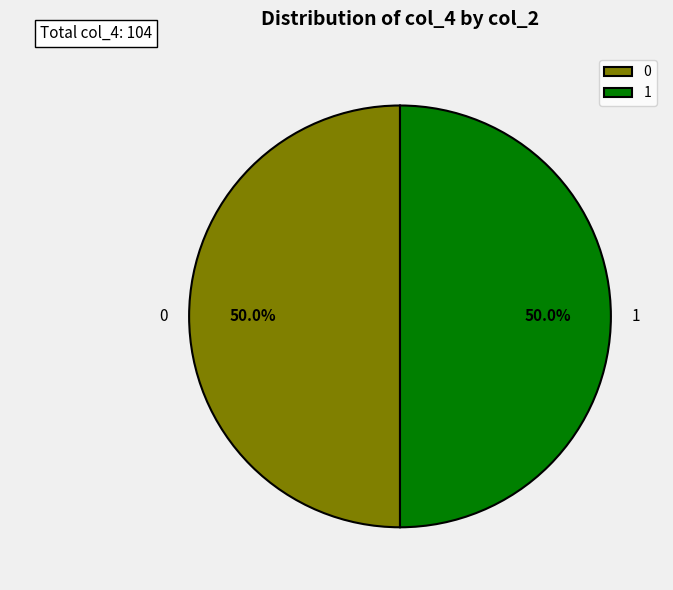

What portion of the pie excludes 0?

50.0%